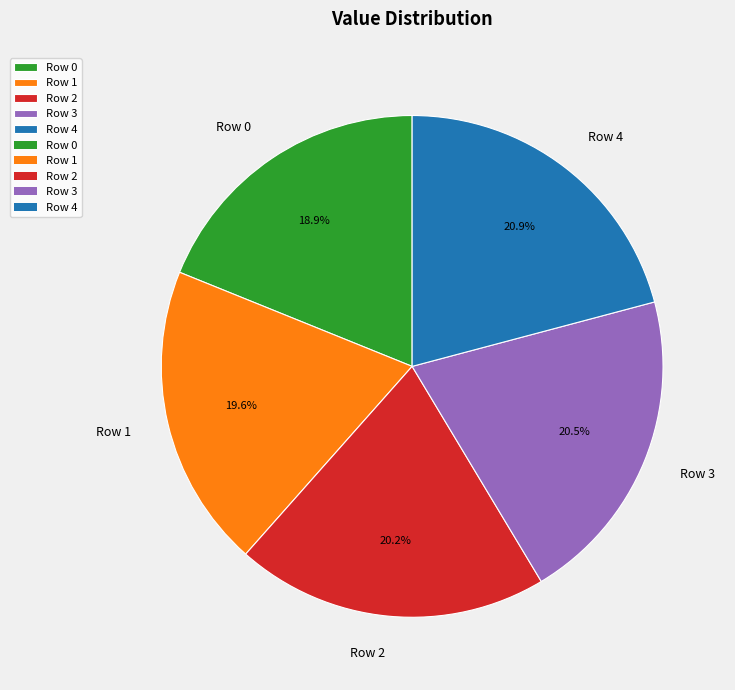

What is the ratio of the value at Row 3 to the value at Row 0?

1.1